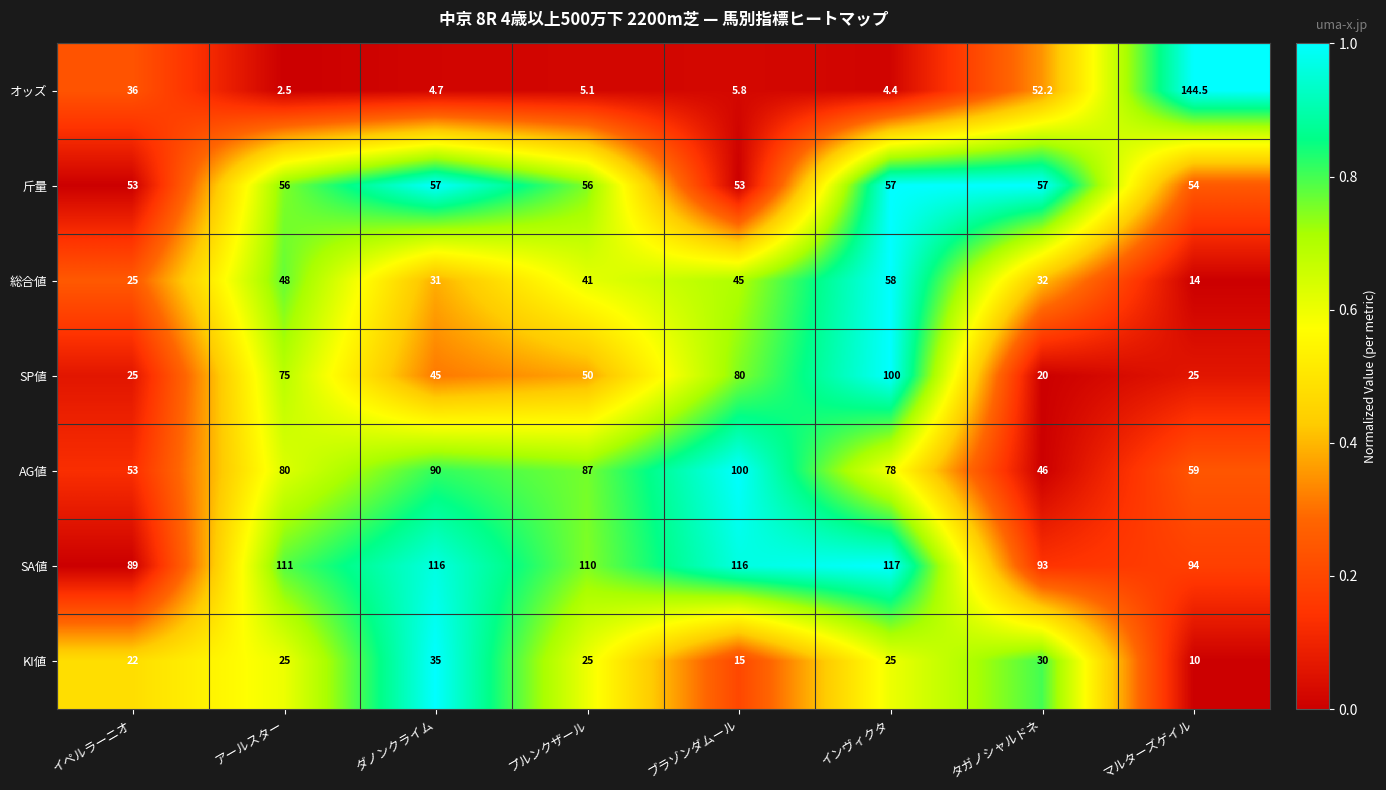

At which category is the sum across all series the highest?

インヴィクタ